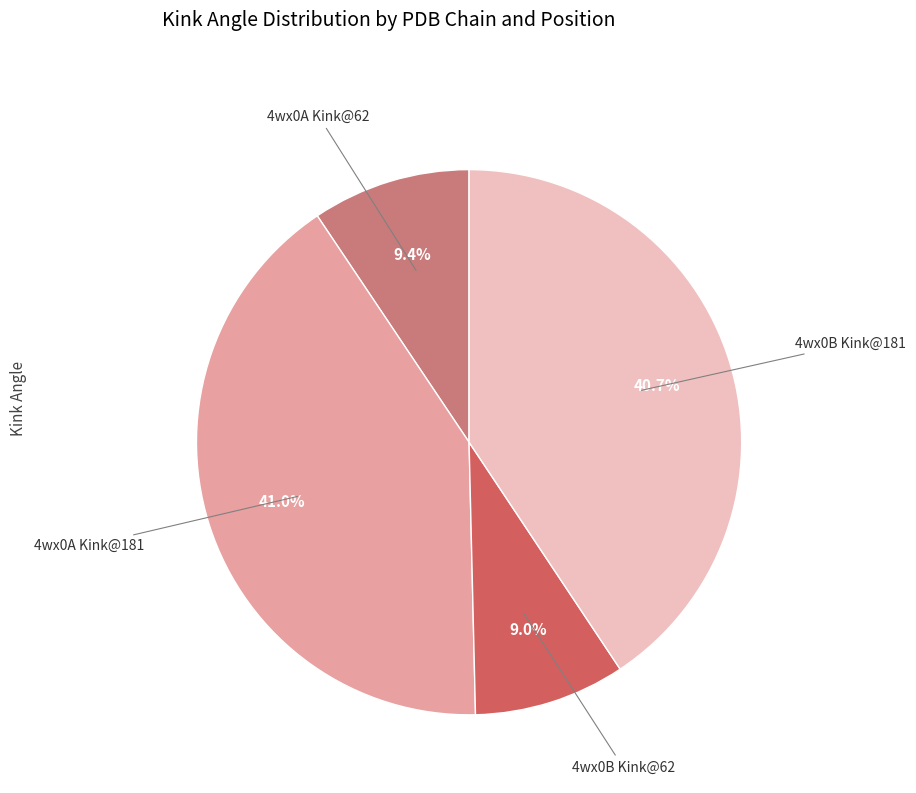

Is there a majority slice in this chart?

No